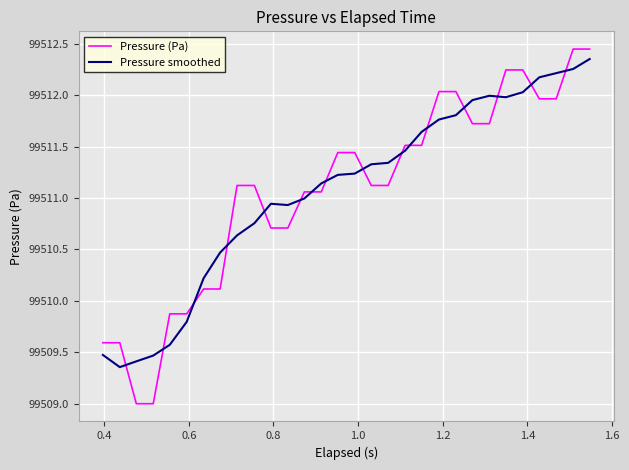

Which series has the largest range (max minus min)?

Pressure (Pa)